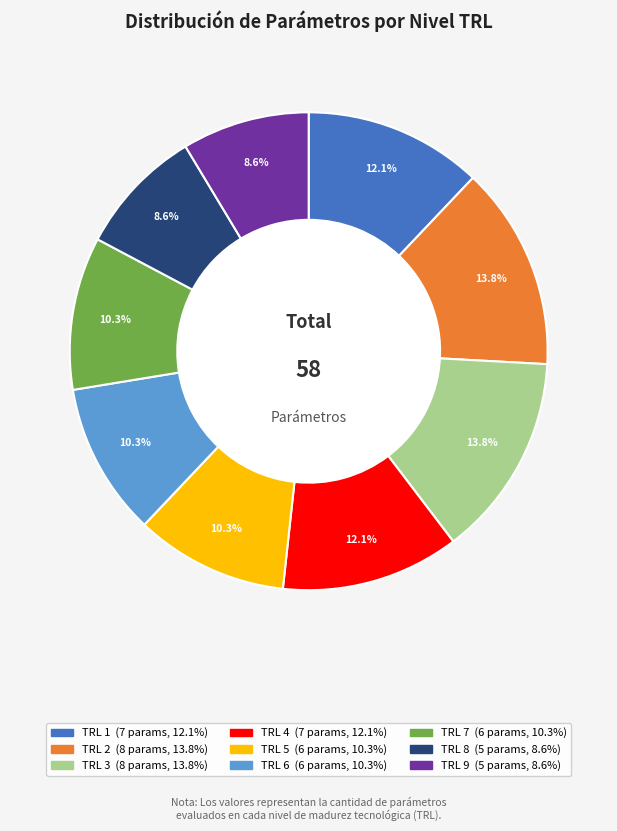

To the nearest percent, what percentage of the pie is TRL 1?

12%